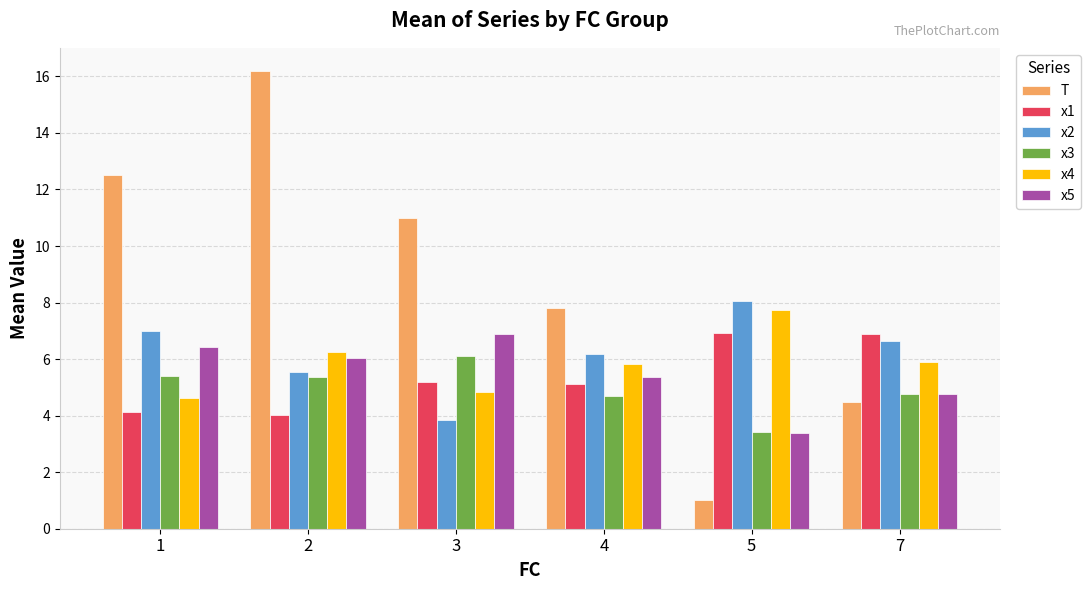

The x3 series shows 1.6 at 5. True or false?

False